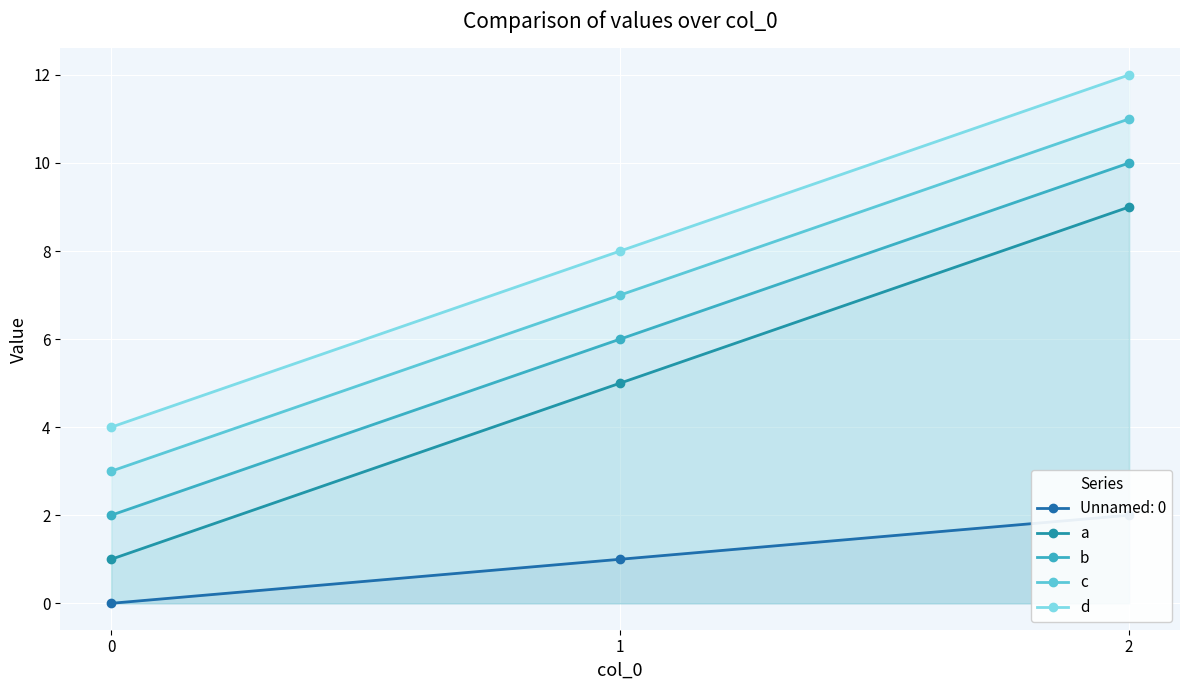

Is the value of c at 0 greater than the value of b at 0?

Yes